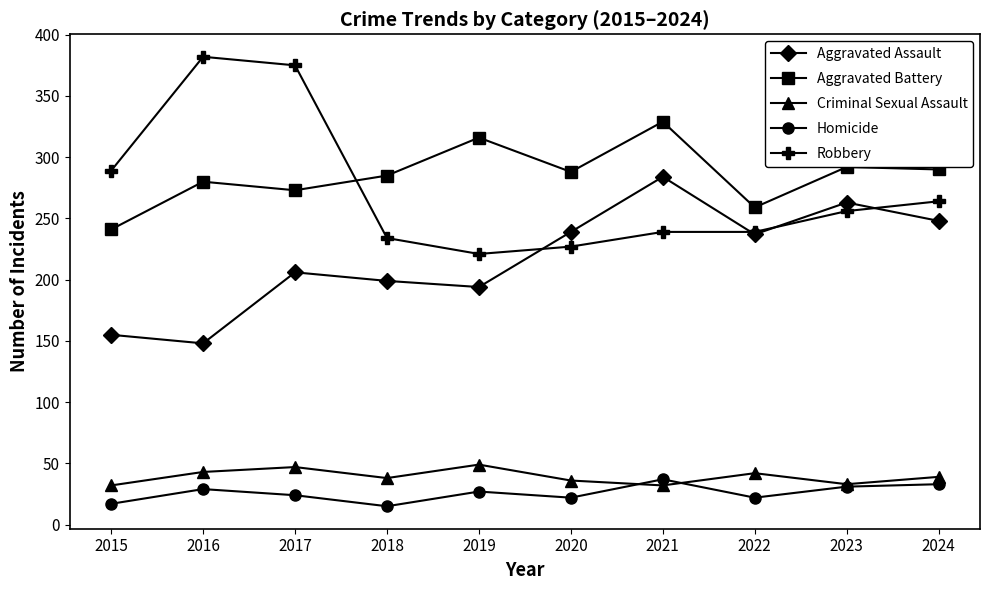

What is the value of the Robbery point at the 8th from the left?

239